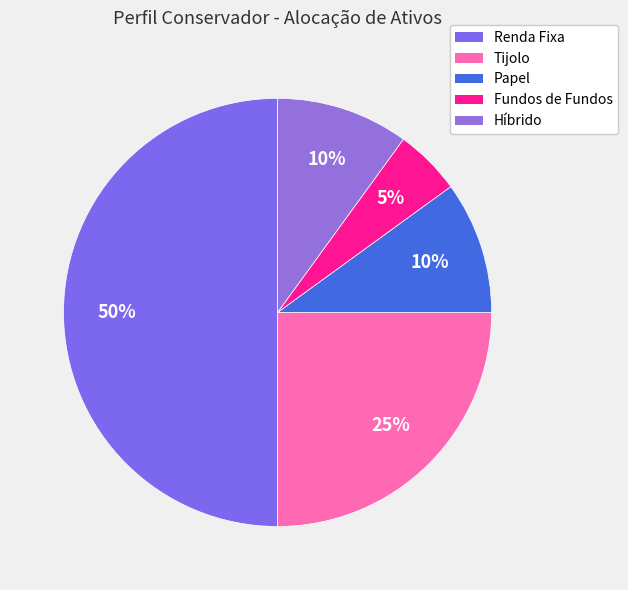

How many slices are in this pie chart?

5